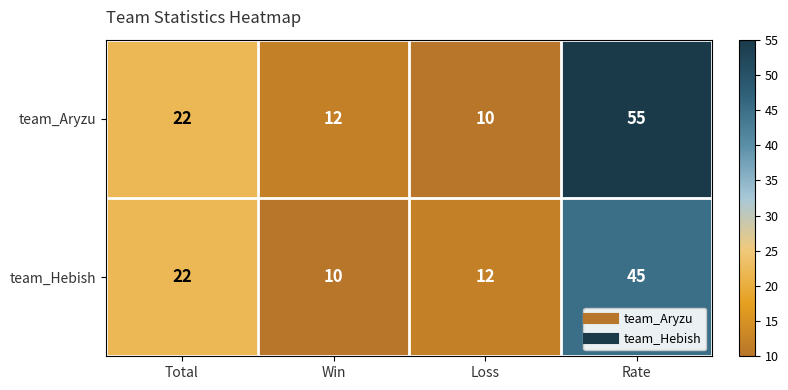

At which category is the sum across all series the highest?

Rate